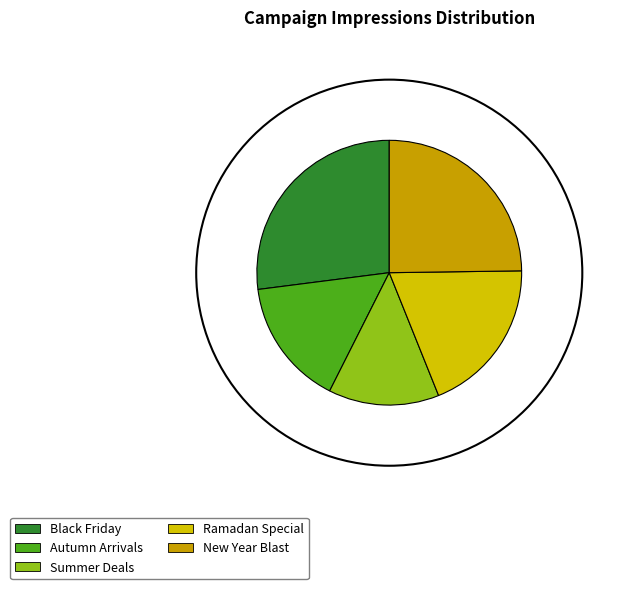

Count the number of slices in the pie.

5